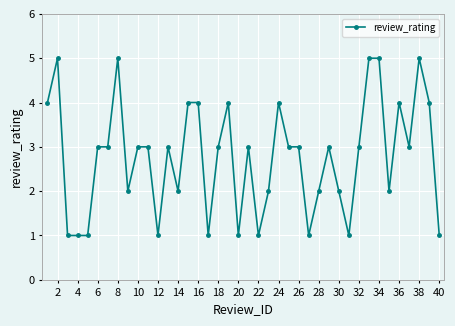

What is the difference between the maximum and minimum values?

4